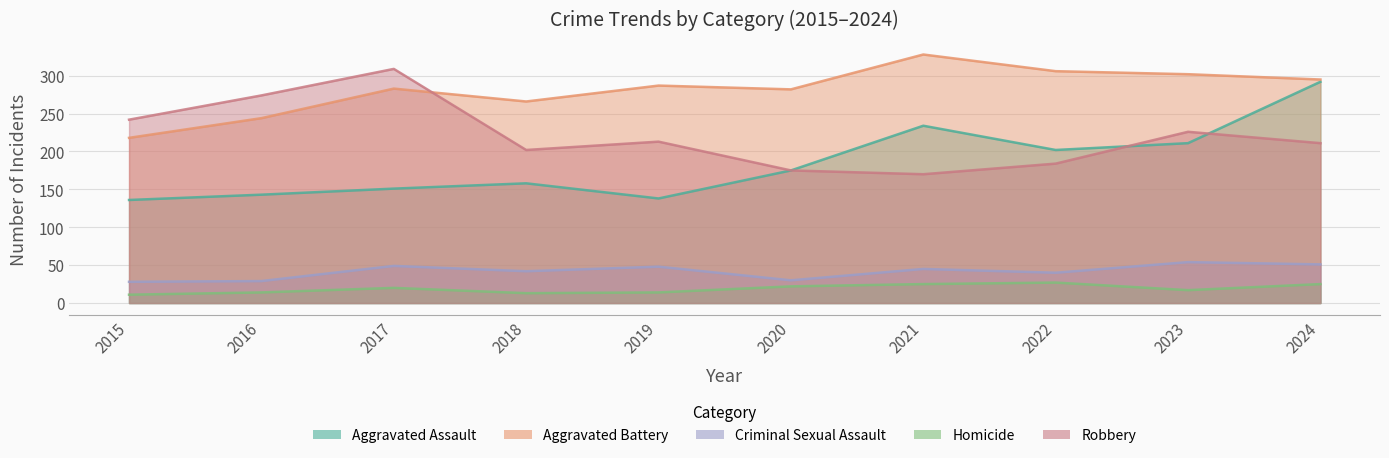

Which series changed the most between 2020 and 2023?

Robbery